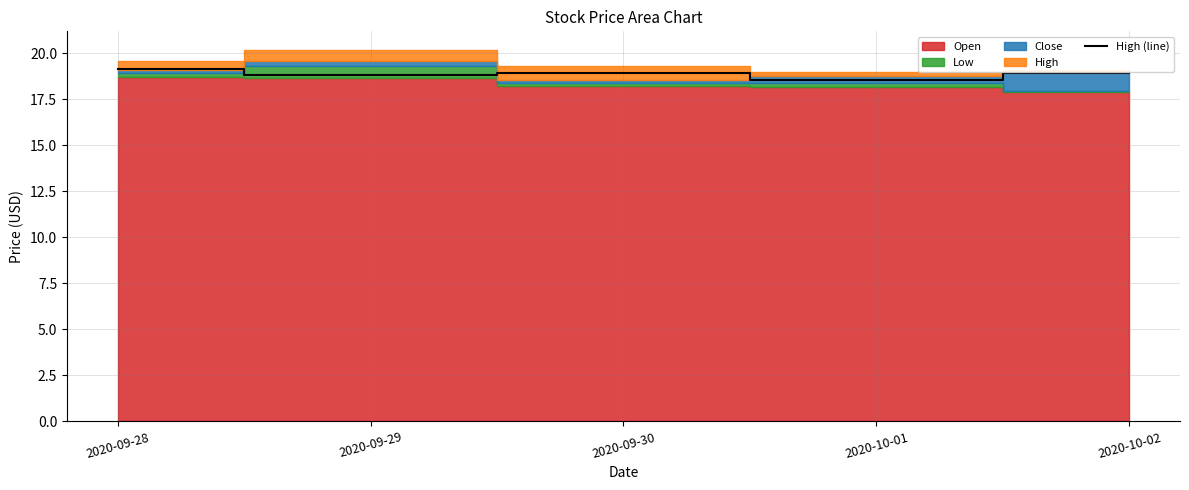

Where is the first local minimum?

2020-09-29